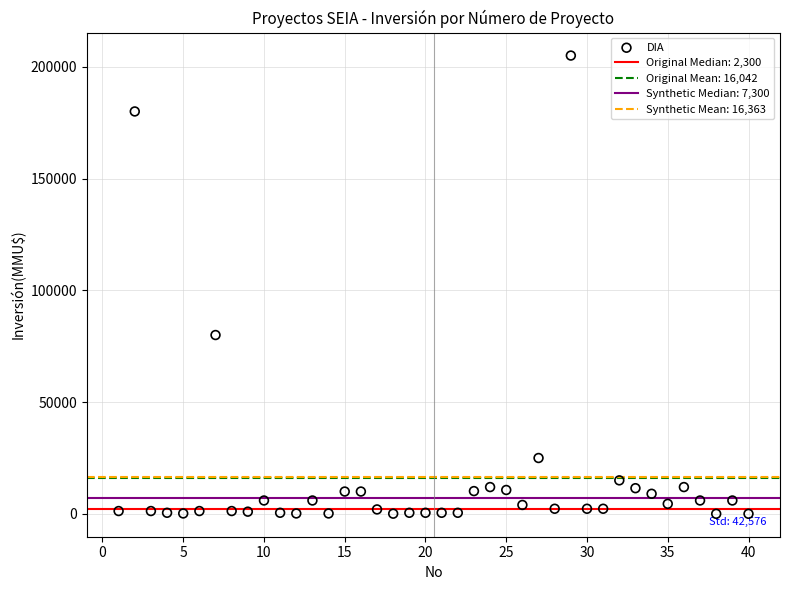

What Y value in the scatter plot is closest to 102520?

80000